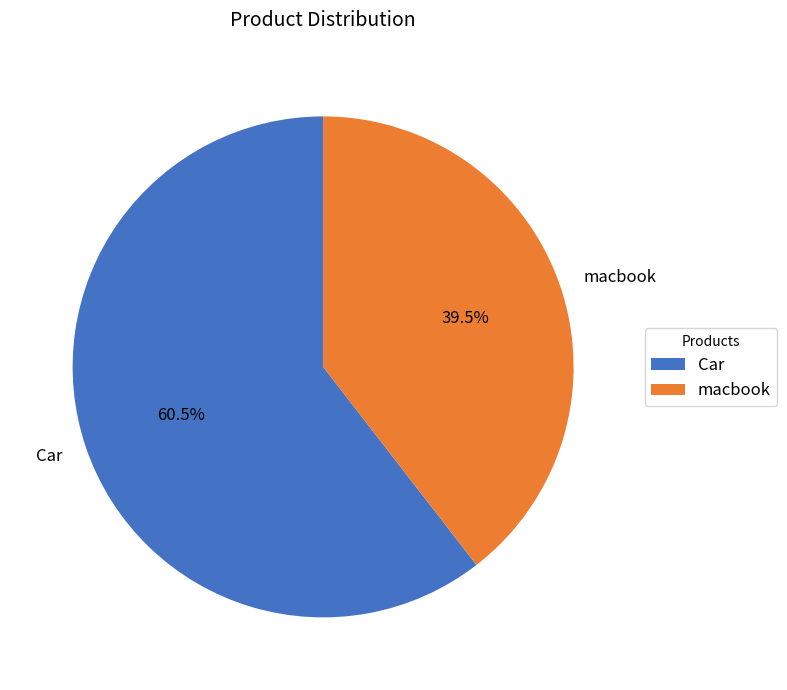

How many slices are in this pie chart?

2